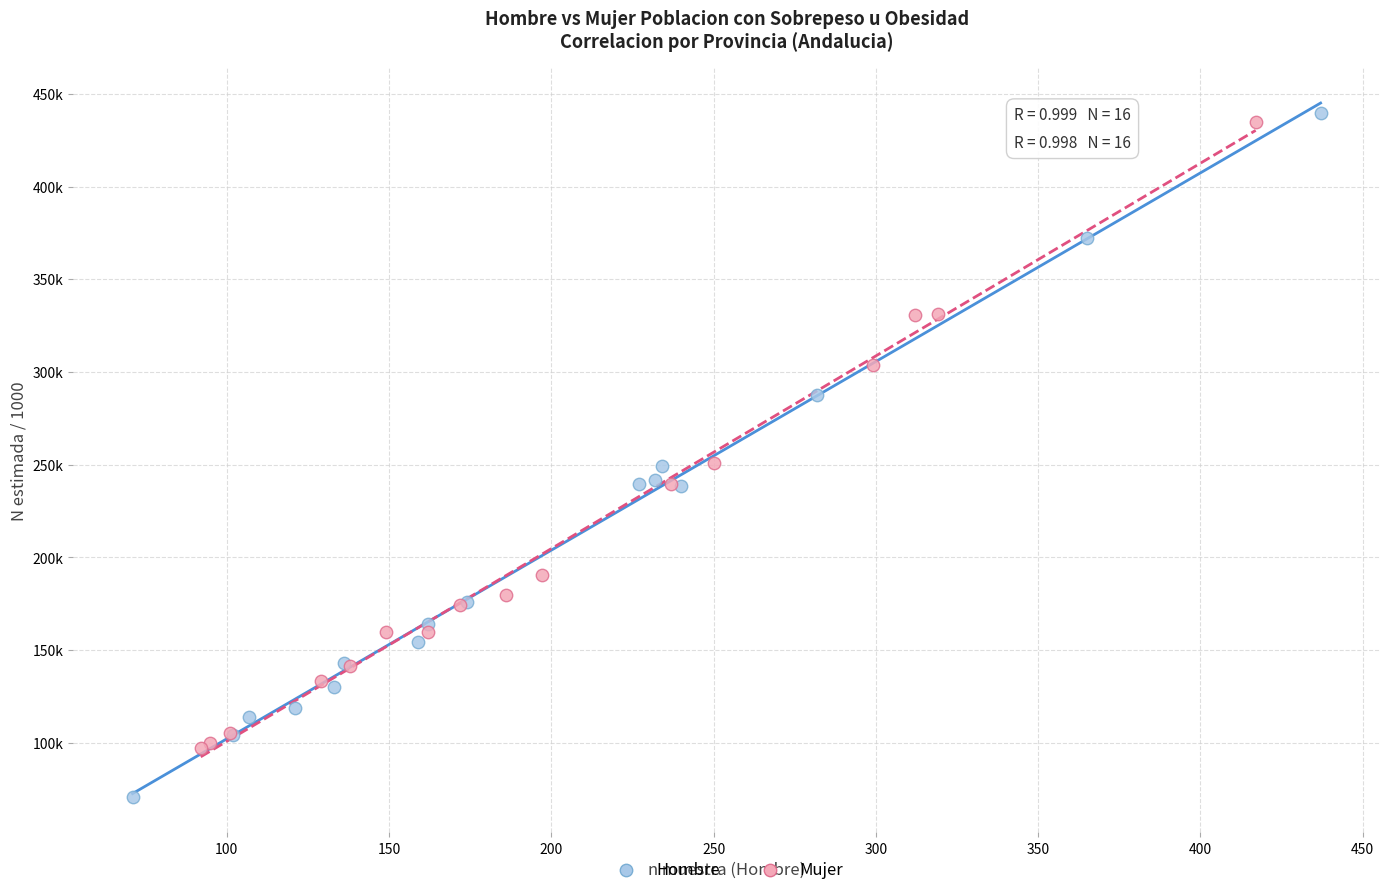

Which series has the widest spread of Y values?

Hombre